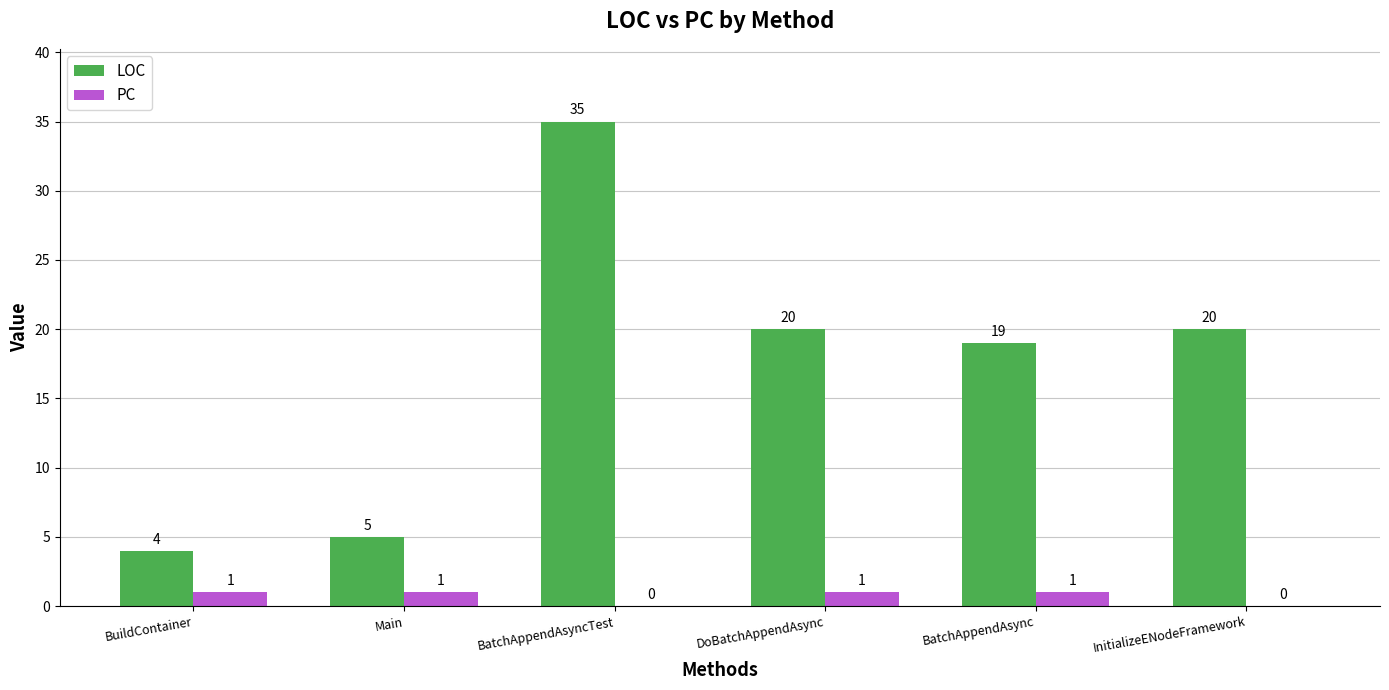

What is the greatest value displayed?

35